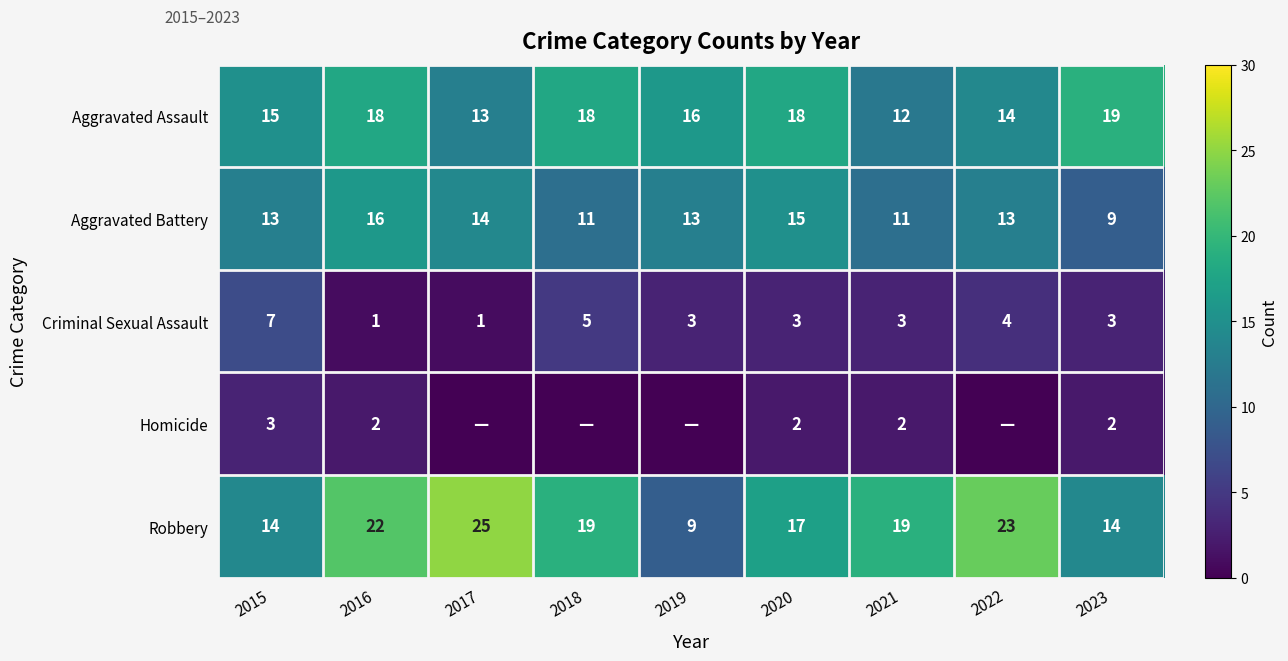

At which category does the chart reach its peak across all series?

2017